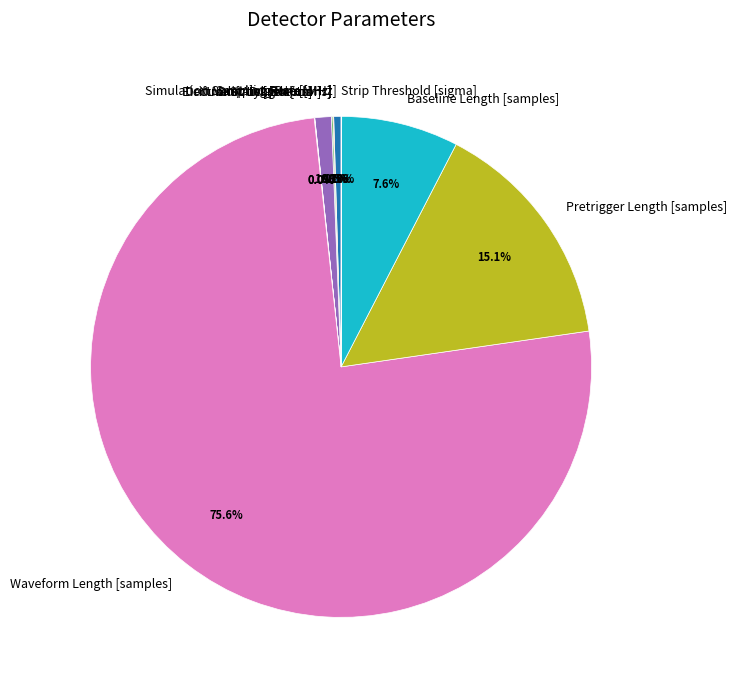

The Drift Length [mm] slice represents 1% of the pie. True or false?

True